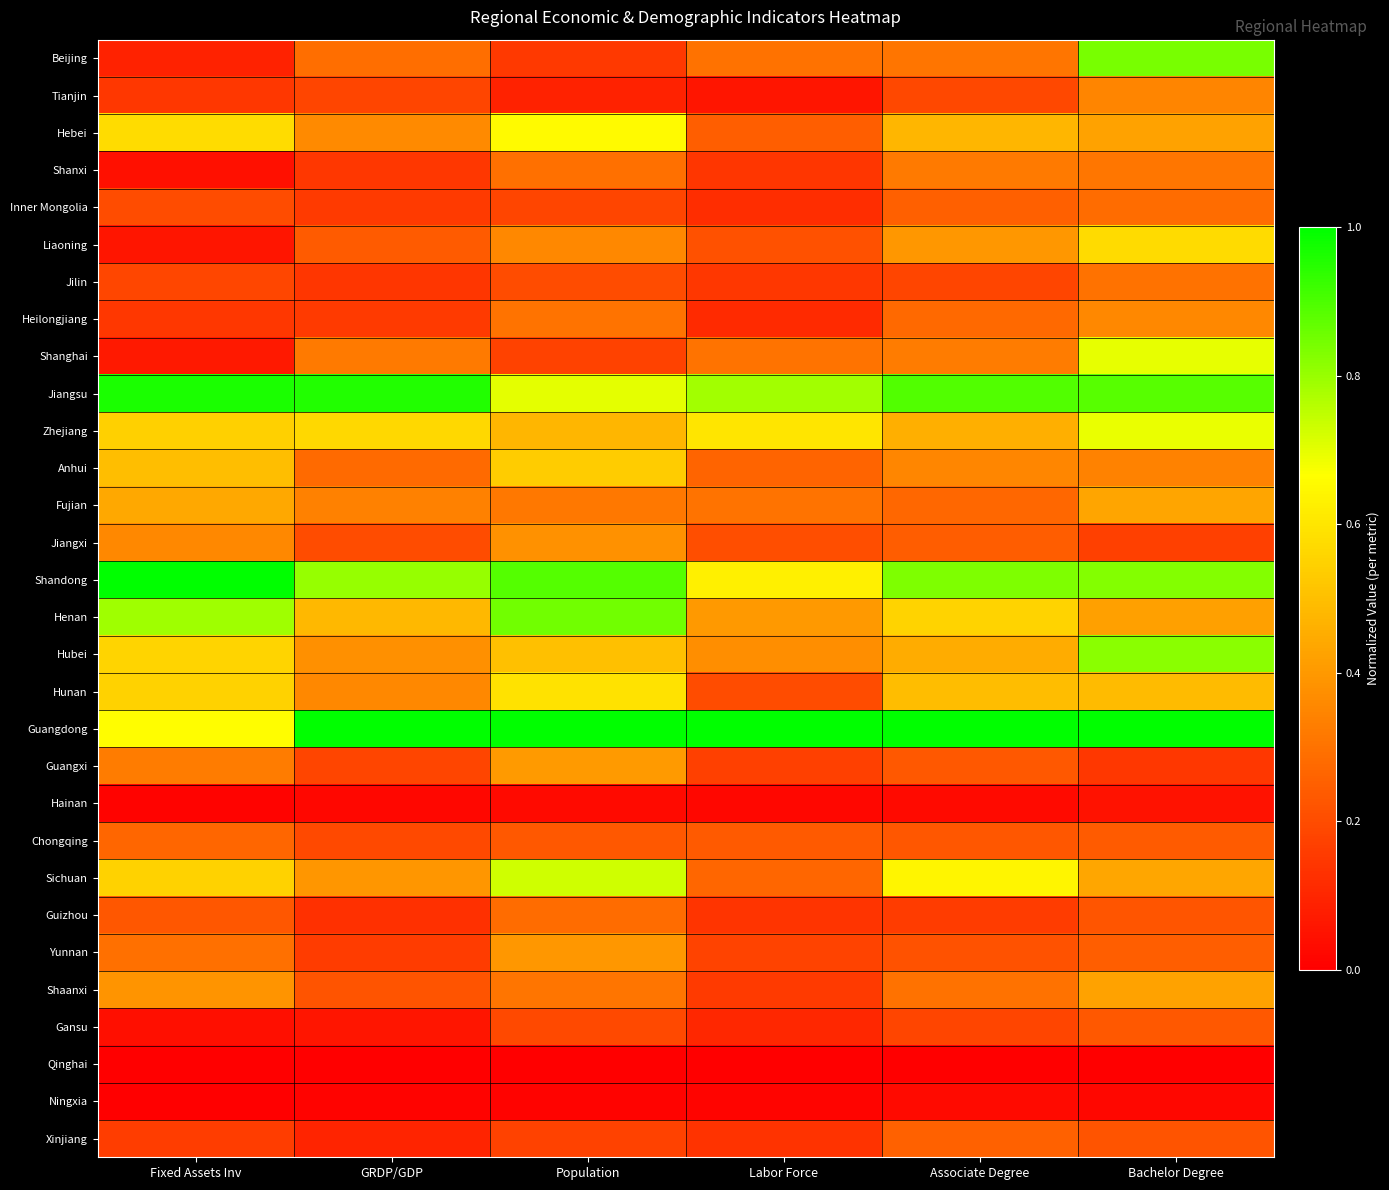

Rank the series at Fixed Assets Inv from highest to lowest value.

Shandong, Jiangsu, Henan, Guangdong, Hebei, Hubei, Hunan, Sichuan, Zhejiang, Anhui, Fujian, Shaanxi, Jiangxi, Guangxi, Yunnan, Chongqing, Guizhou, Inner Mongolia, Jilin, Xinjiang, Heilongjiang, Tianjin, Beijing, Shanghai, Liaoning, Shanxi, Gansu, Hainan, Qinghai, Ningxia